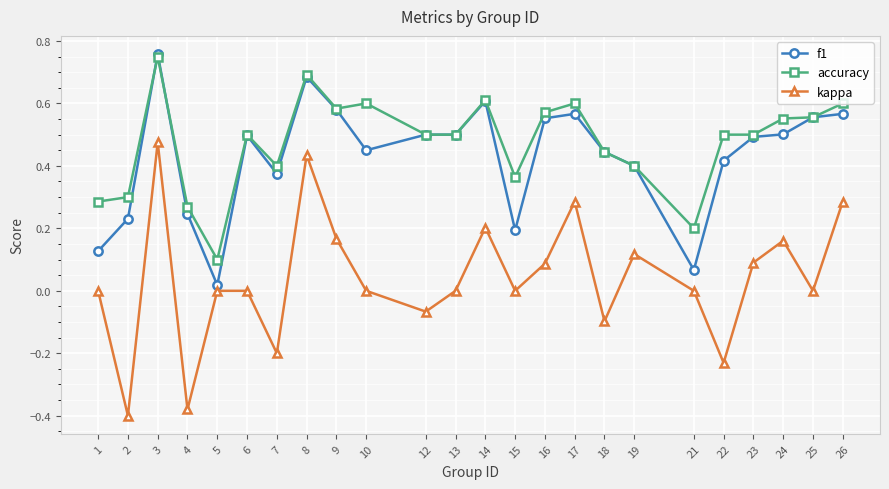

At which category is the sum across all series the highest?

3